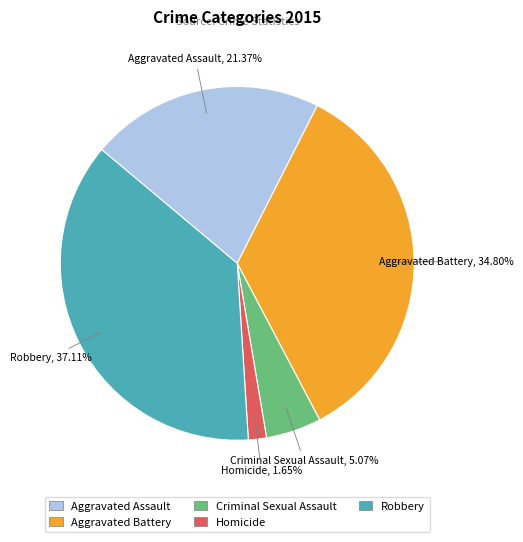

True or false: Homicide accounts for 2% of the total.

True